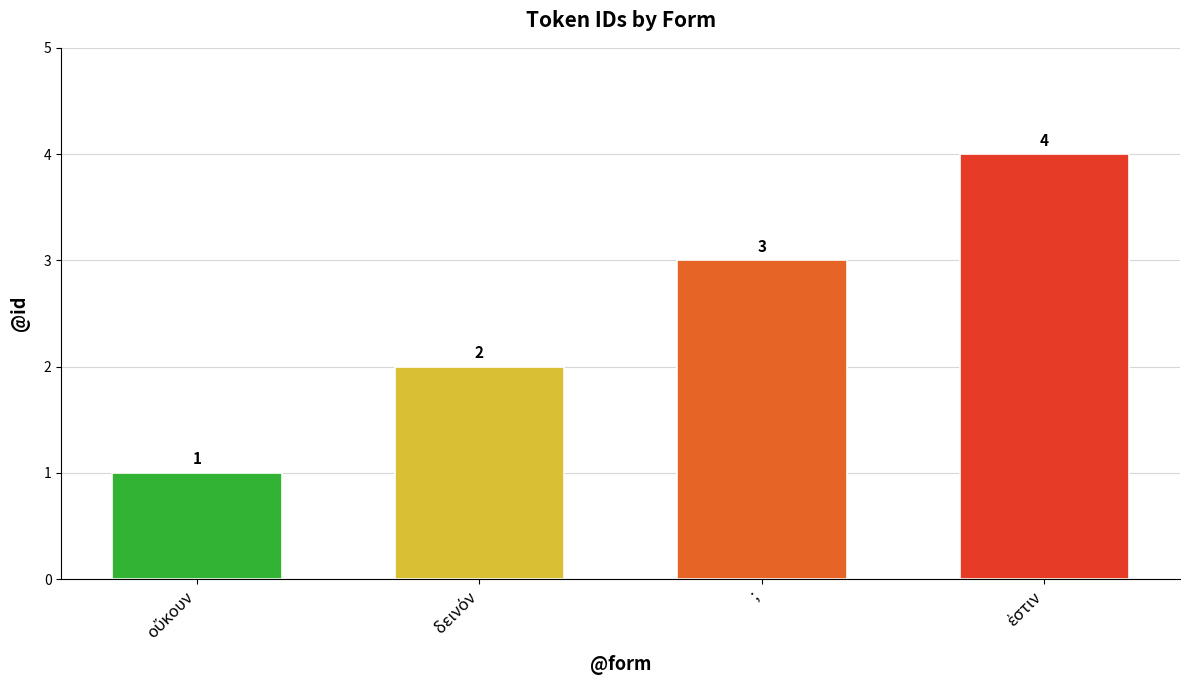

What is the sum of all values?

10